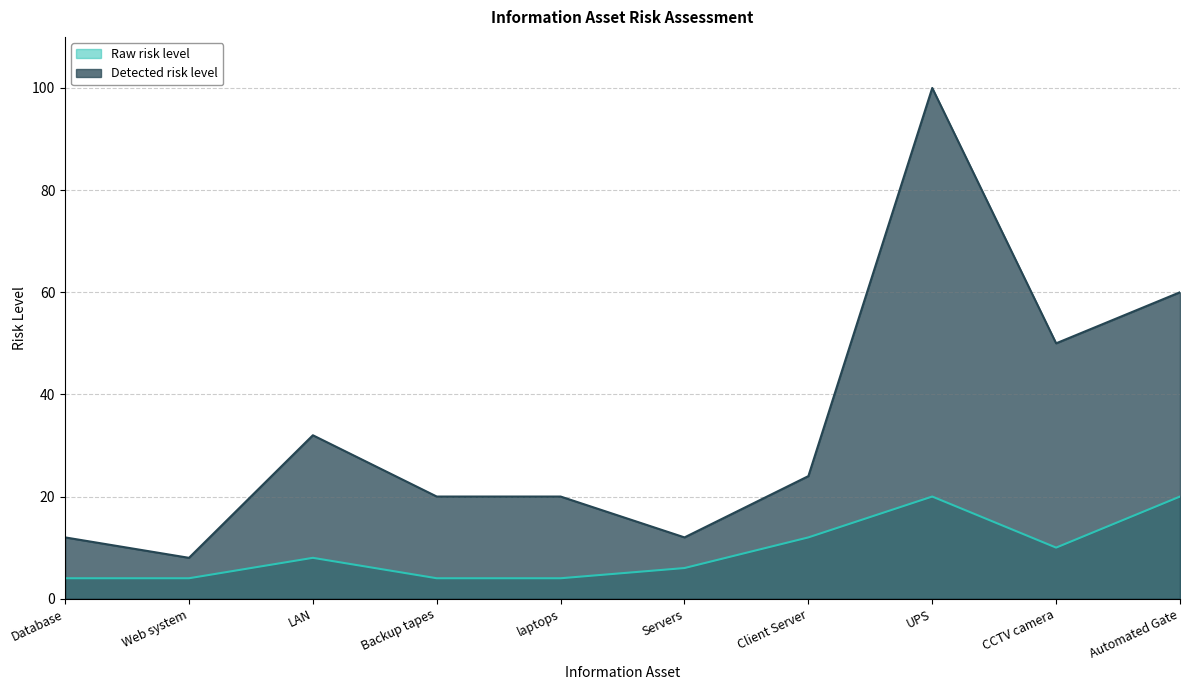

What is the difference between the Detected risk level values at Automated Gate and Database?

48